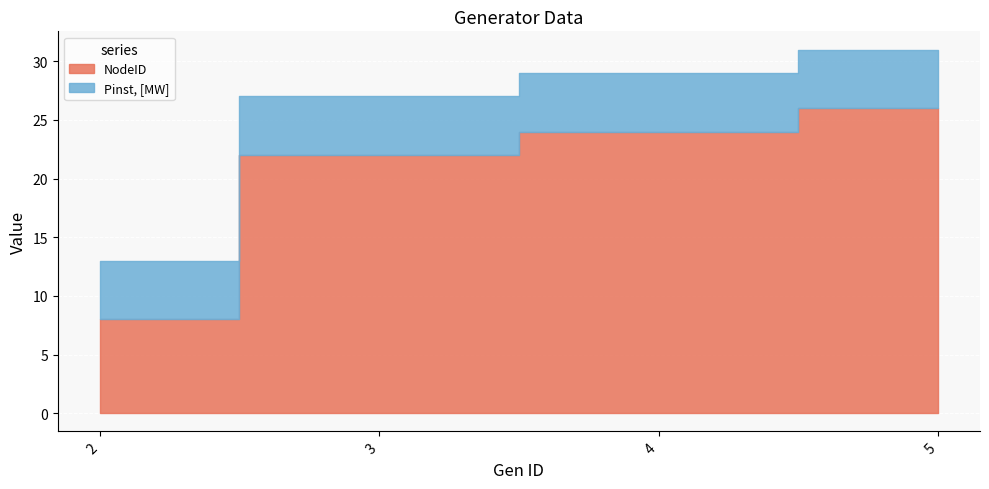

What is the difference between the maximum and minimum values in the NodeID series?

18